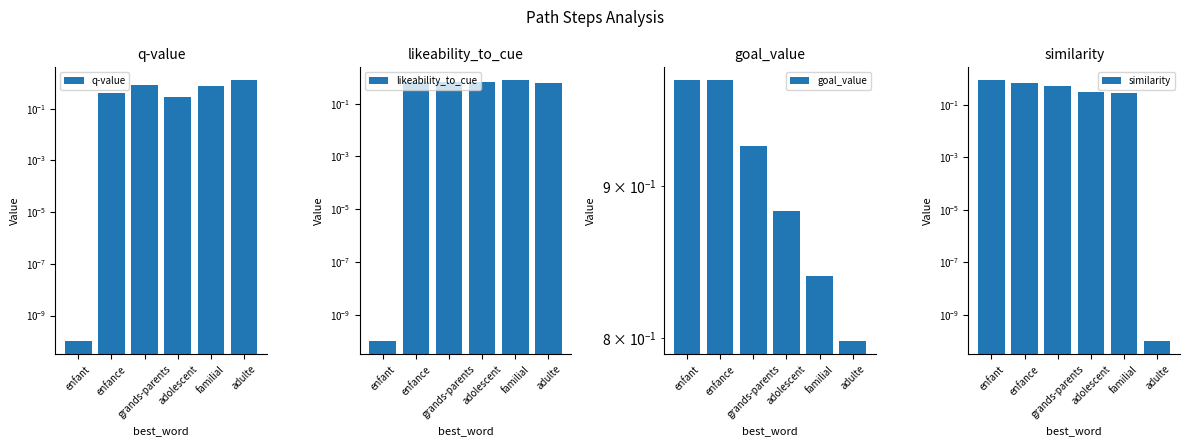

Between enfance and familial, which is larger?

familial